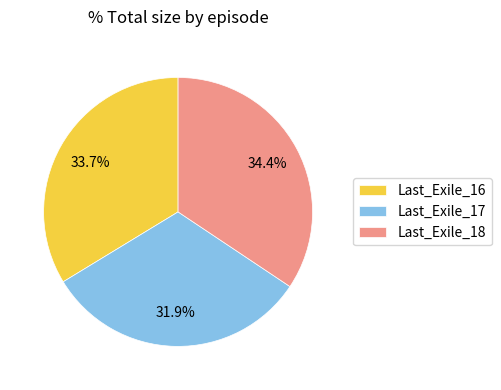

Is there a majority slice in this chart?

No